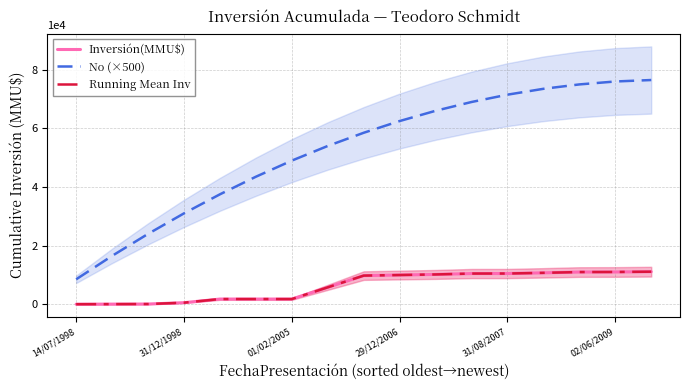

True or false: Running Mean Inv and No (×500) cross at least once.

False